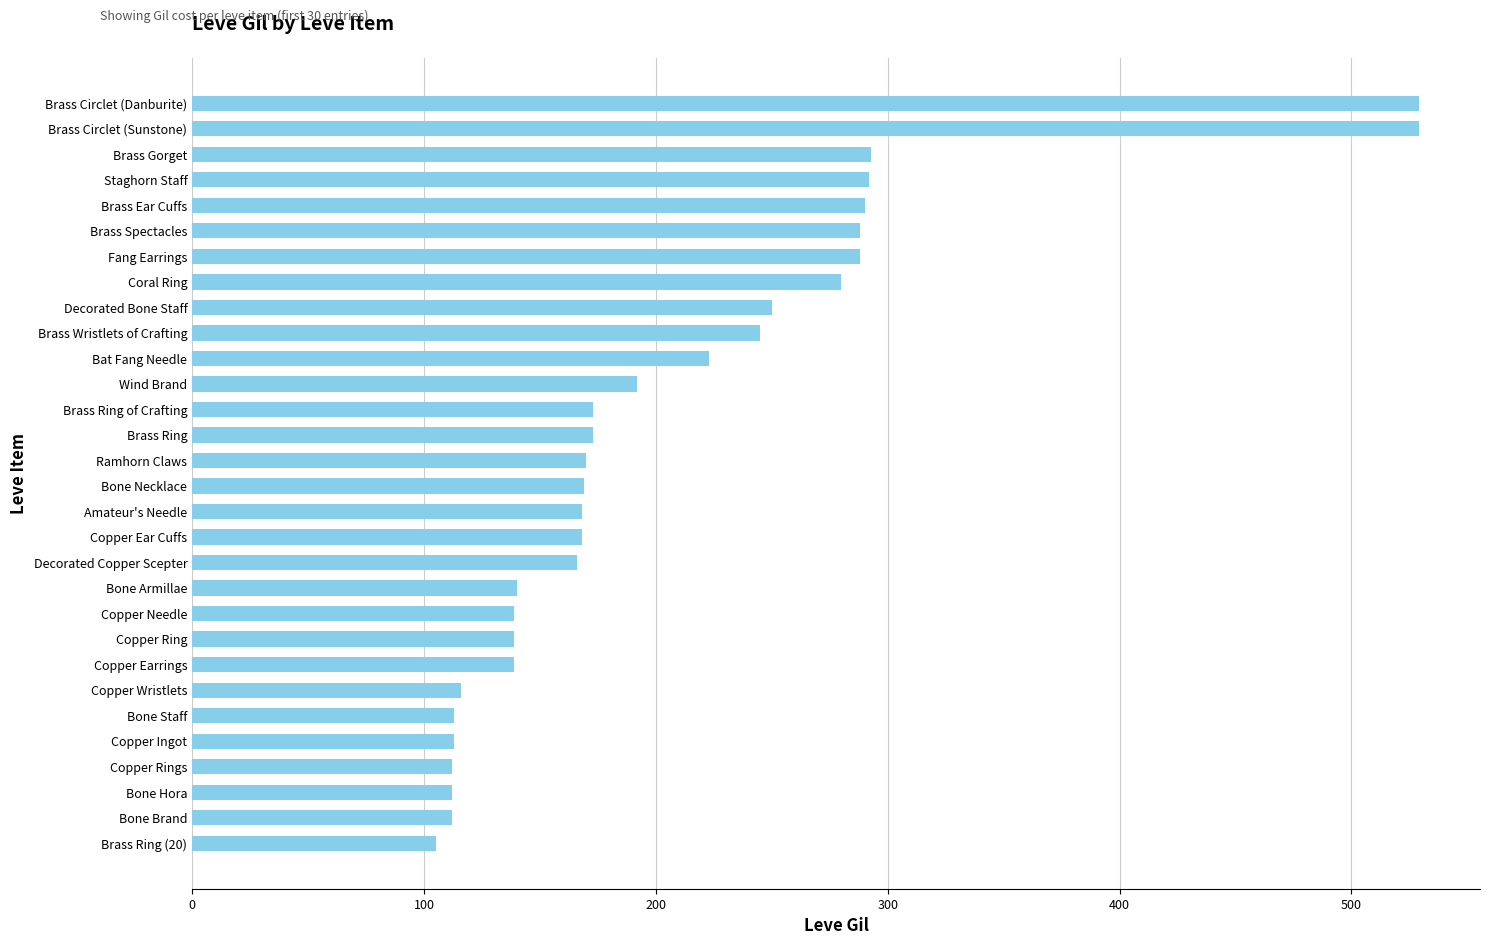

What is the greatest value displayed?

529